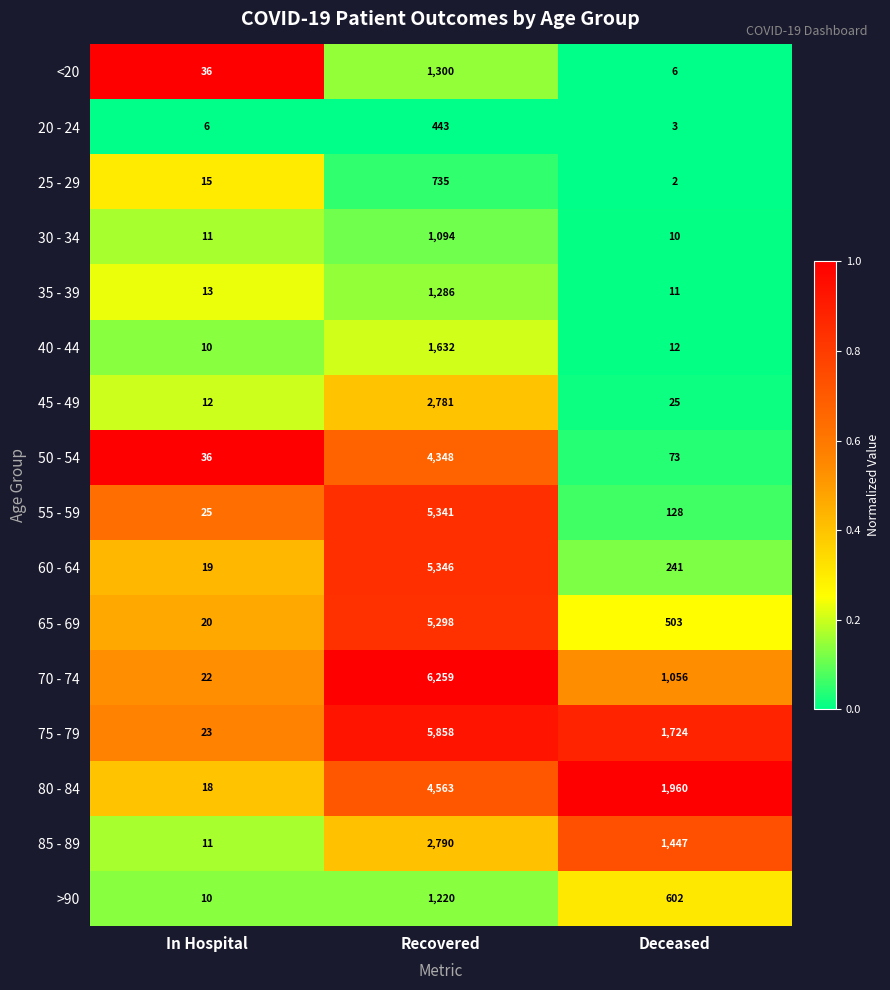

The value of 20 - 24 at Recovered is 443. True or false?

True